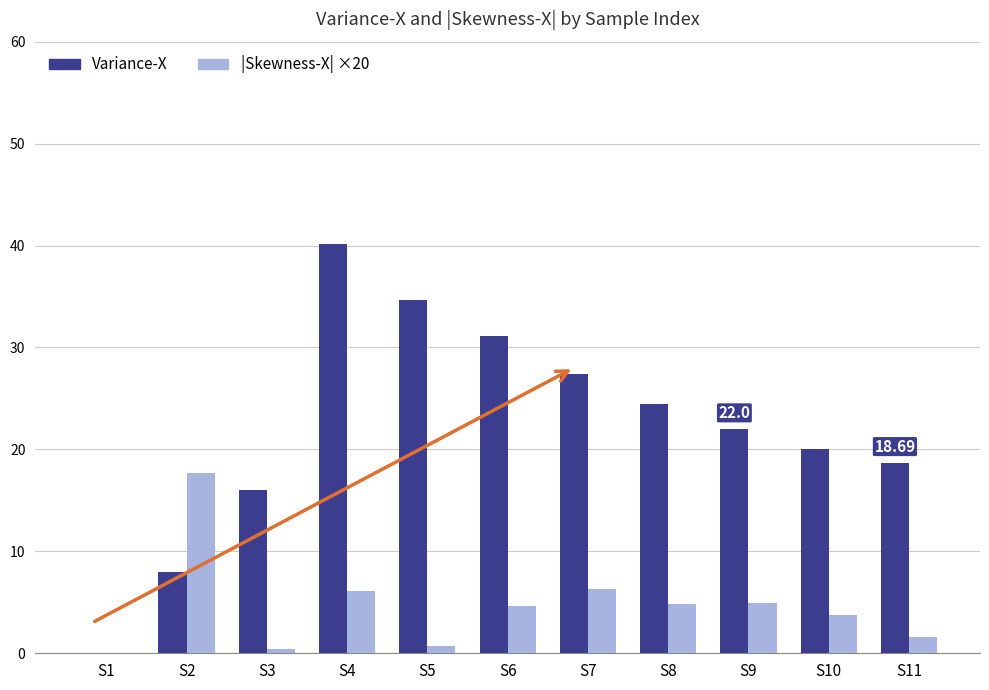

Is it true that Variance-X equals -14.4 at S1?

False